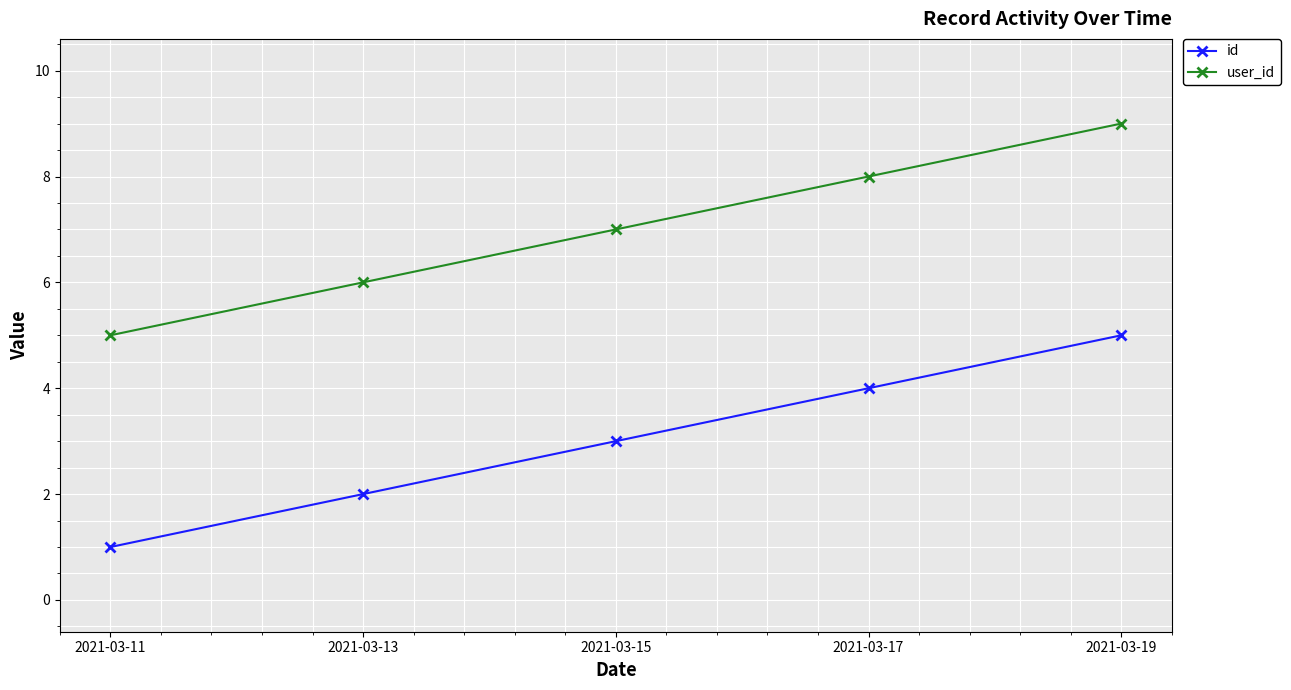

True or false: user_id and id intersect in this chart.

False